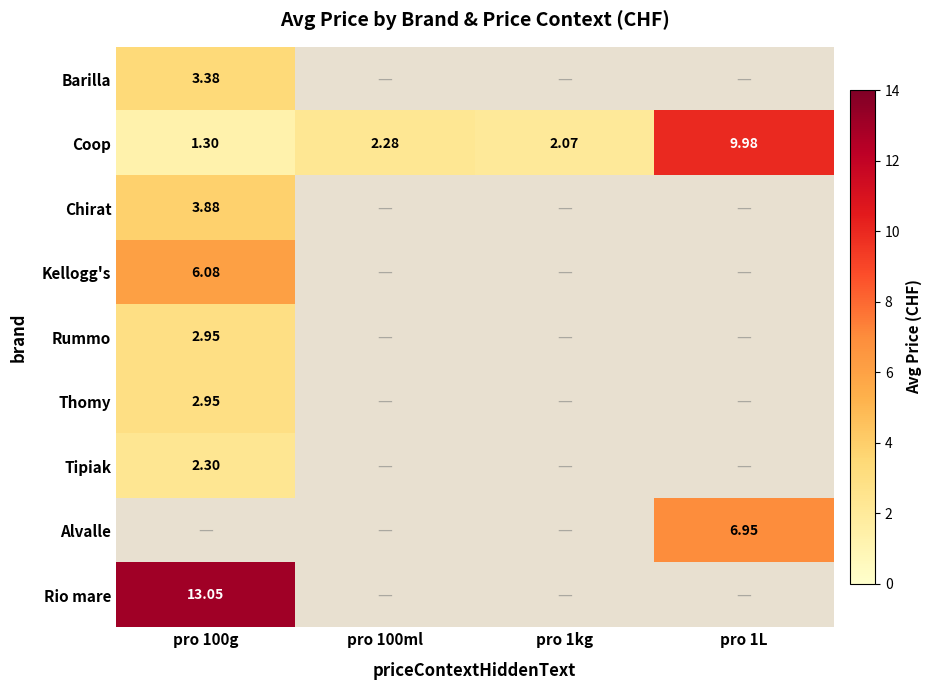

What is the approximate value of Alvalle at pro 1L?

7.0